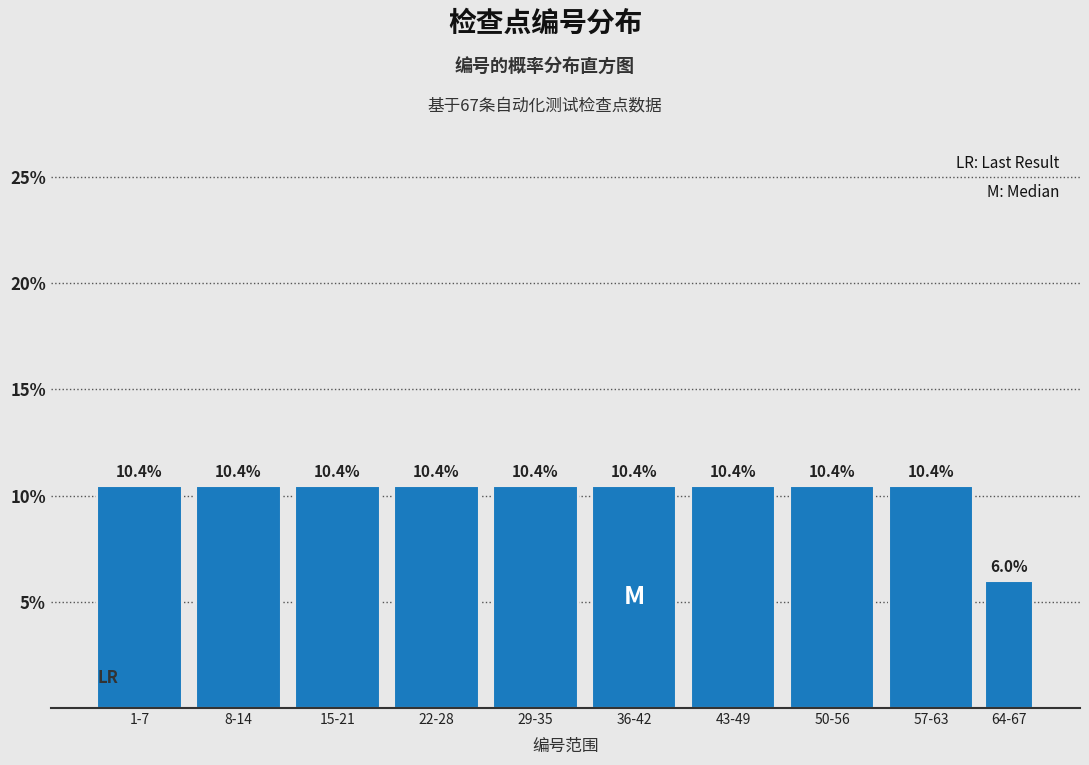

Reading left to right, list all the values displayed in this chart.

10.4	10.4	10.4	10.4	10.4	10.4	10.4	10.4	10.4	6.0